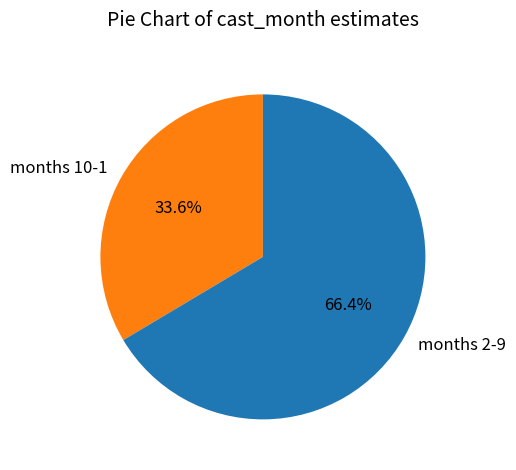

Is there a majority slice in this chart?

Yes